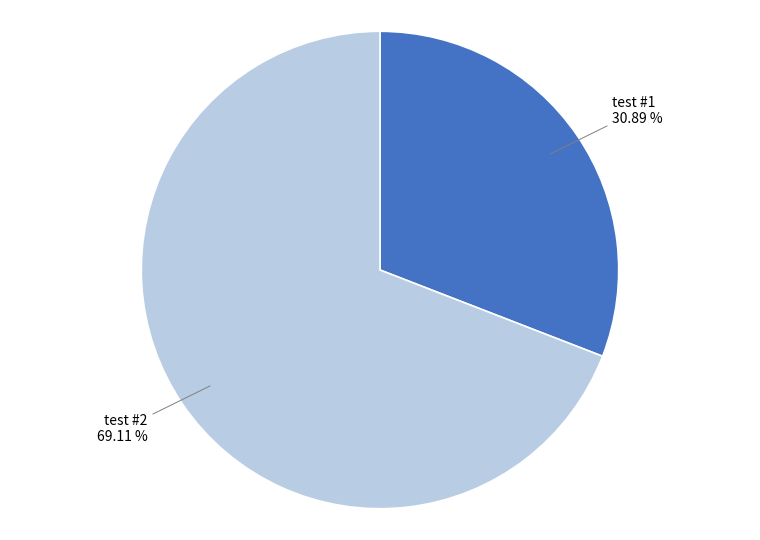

To the nearest percent, what is the difference between the test #1 and test #2 slice percentages?

38%